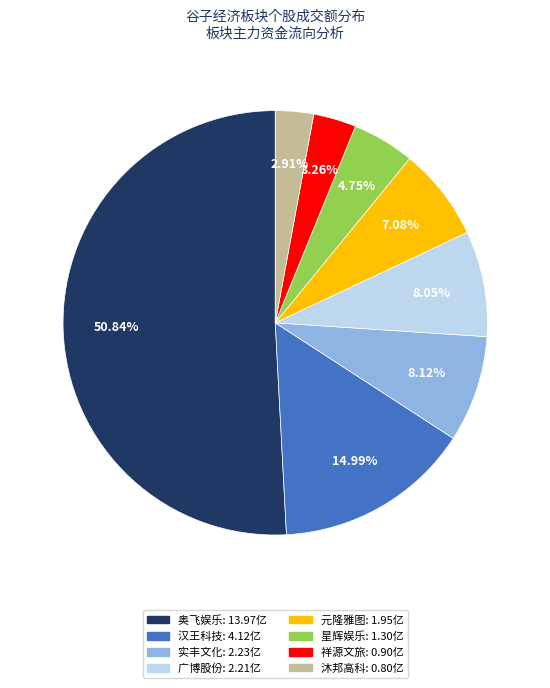

Is there a majority slice in this chart?

Yes